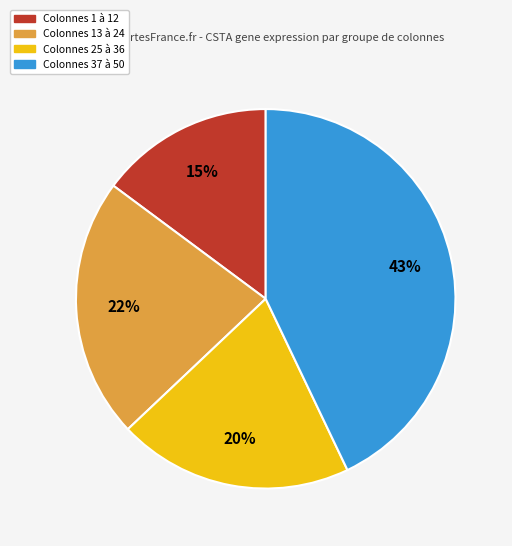

What is the smallest slice in the pie chart?

Colonnes 1 à 12